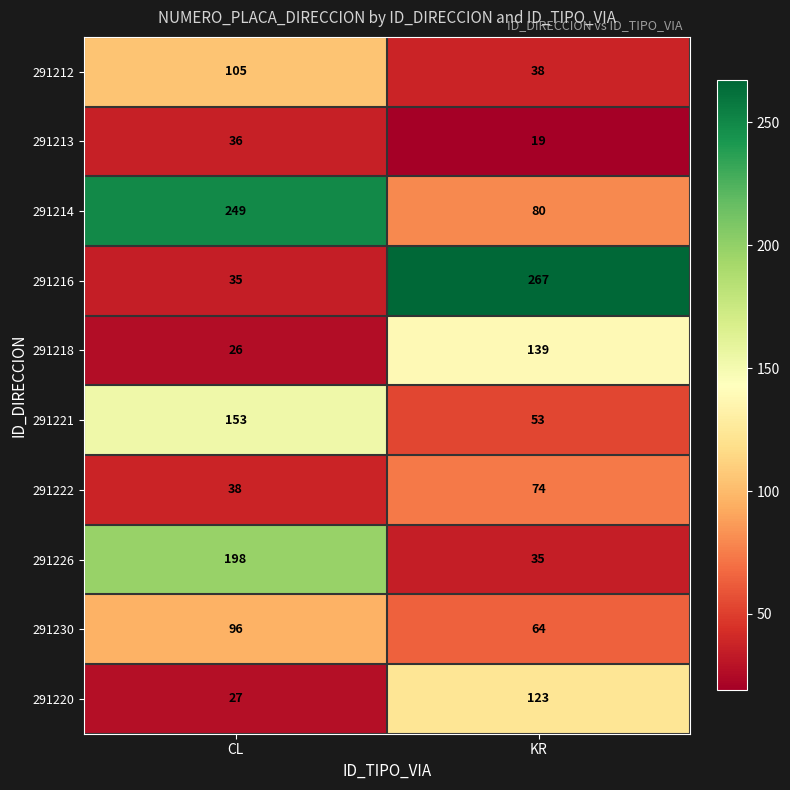

Is it true that 291218 equals 26 at CL?

True